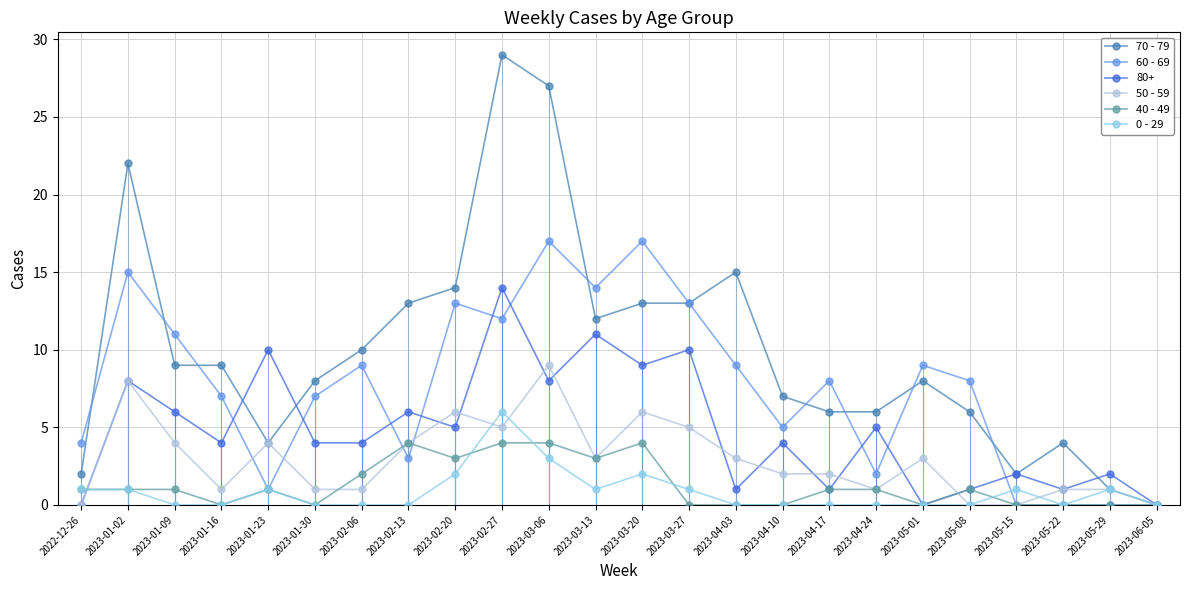

What is the label of the 18th point from the right?

2023-02-06